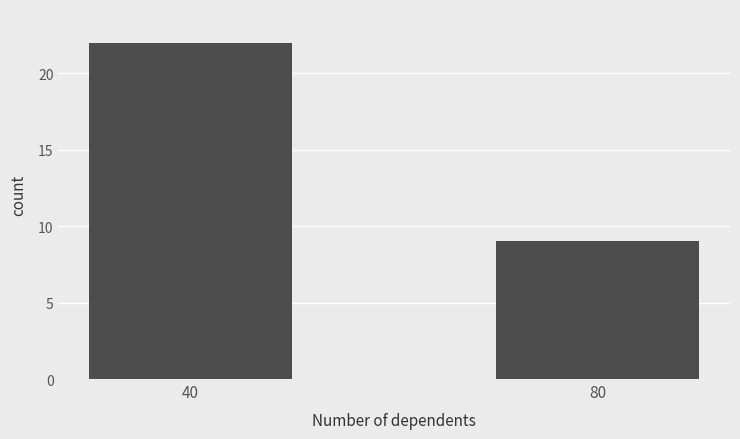

Count the number of categories in the chart.

2